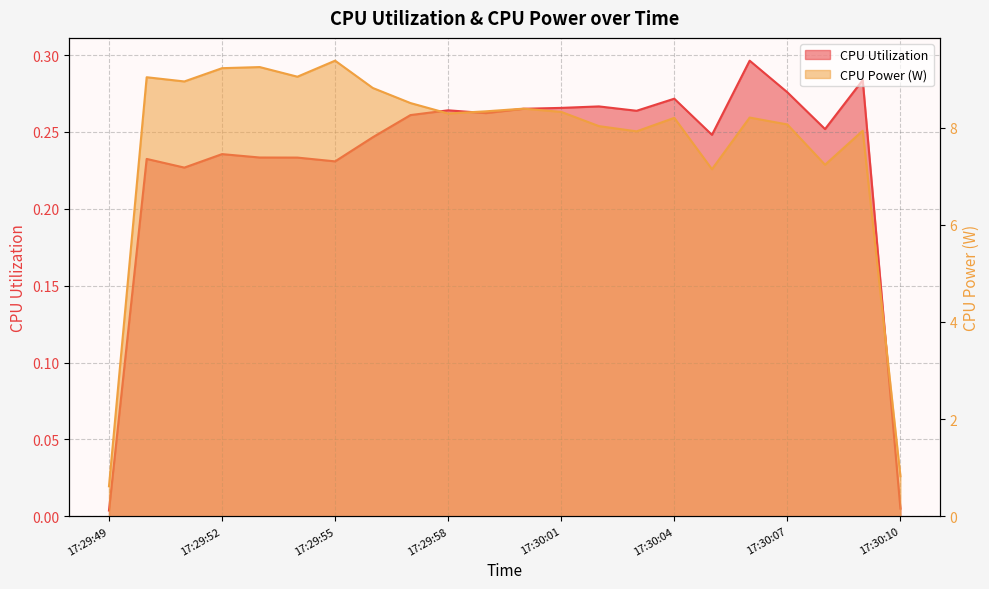

What are all the series names shown in the legend?

CPU Utilization, CPU Power